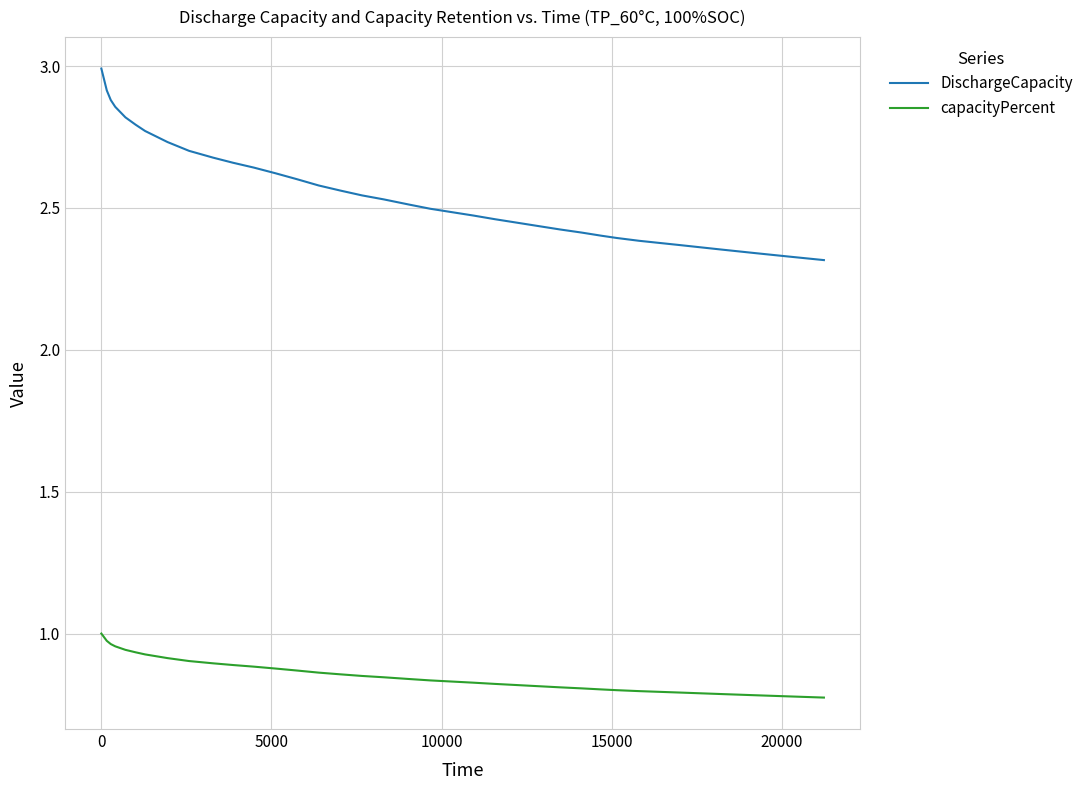

What is the maximum value shown in the chart?

3.0